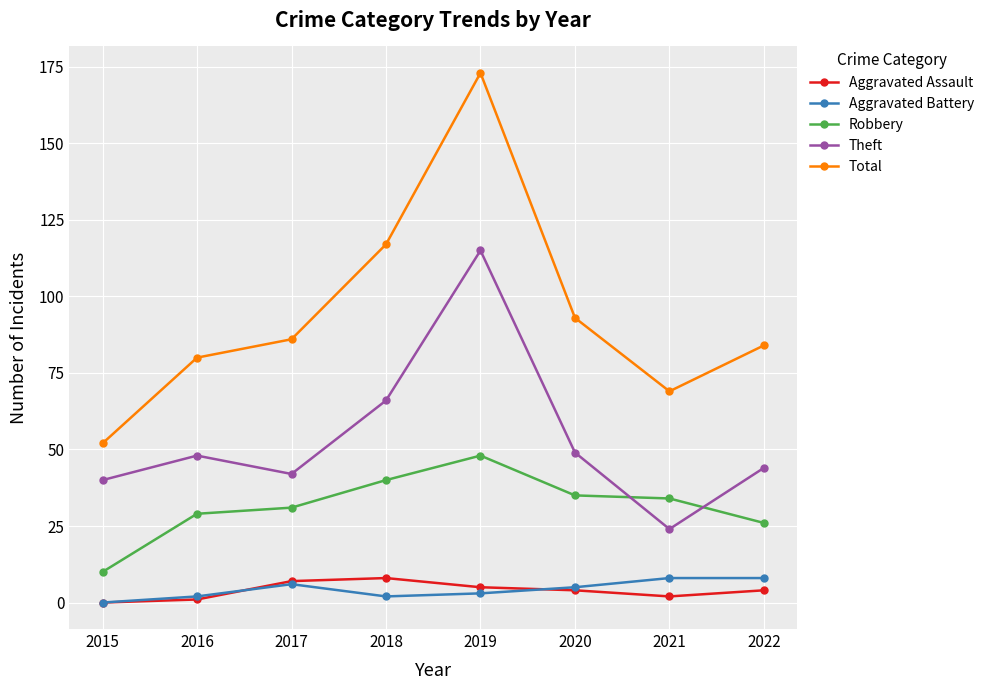

True or false: Aggravated Battery and Robbery intersect in this chart.

False